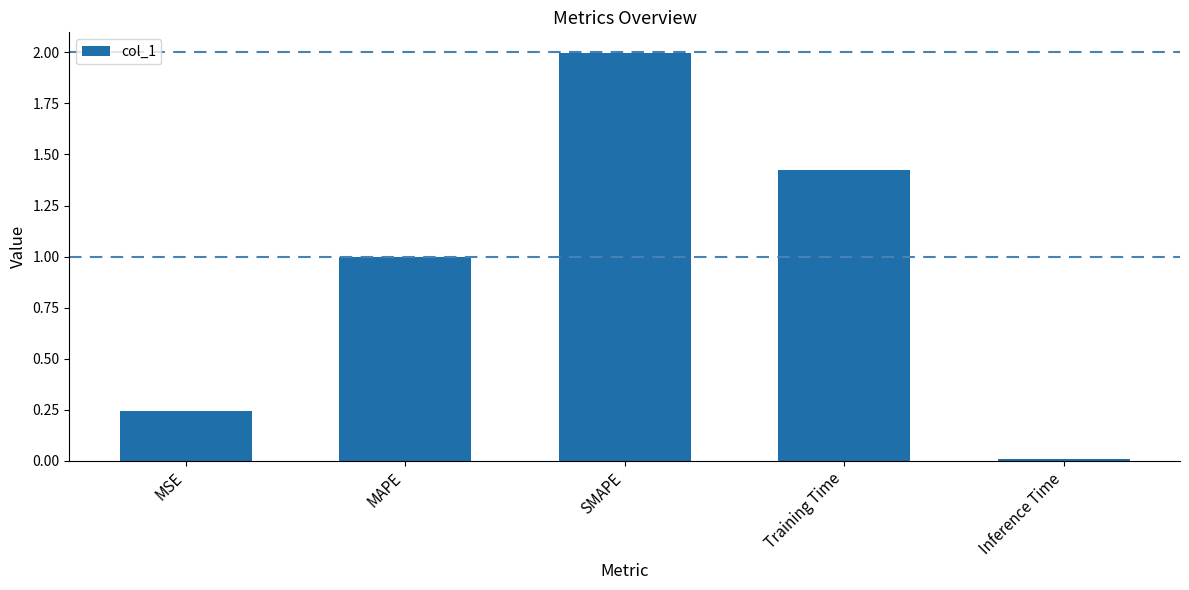

List the labels in order of value, largest first.

SMAPE, Training Time, MAPE, MSE, Inference Time